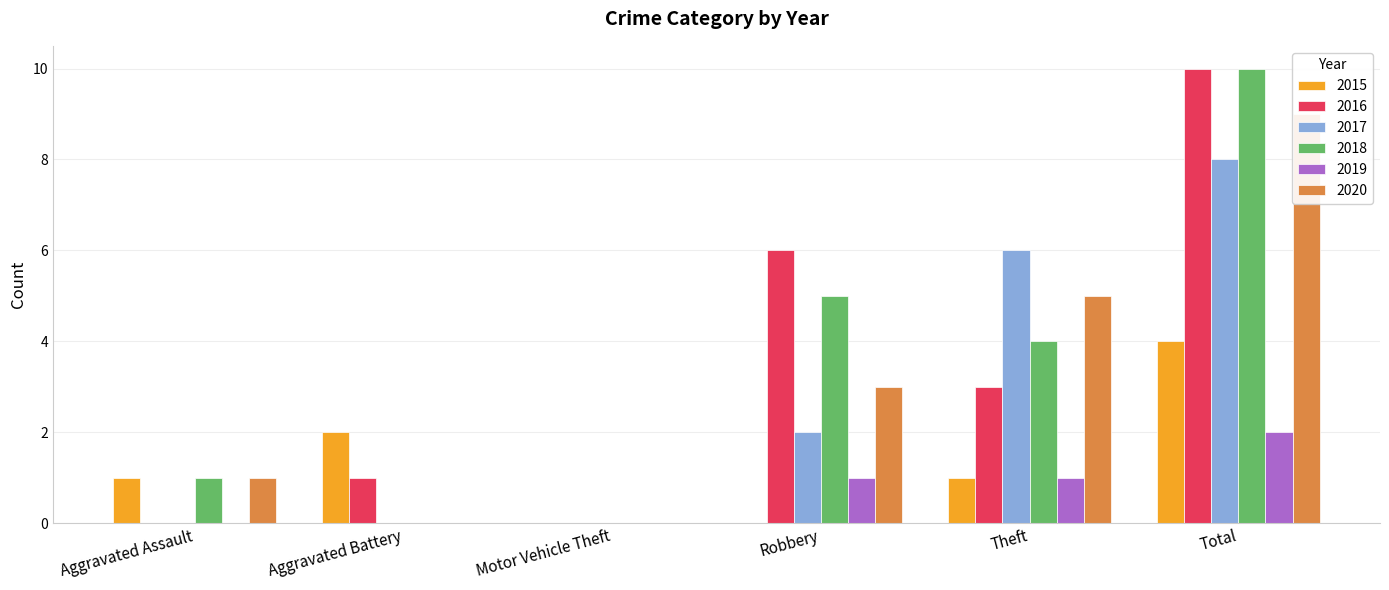

Does the chart contain stacked bars?

No